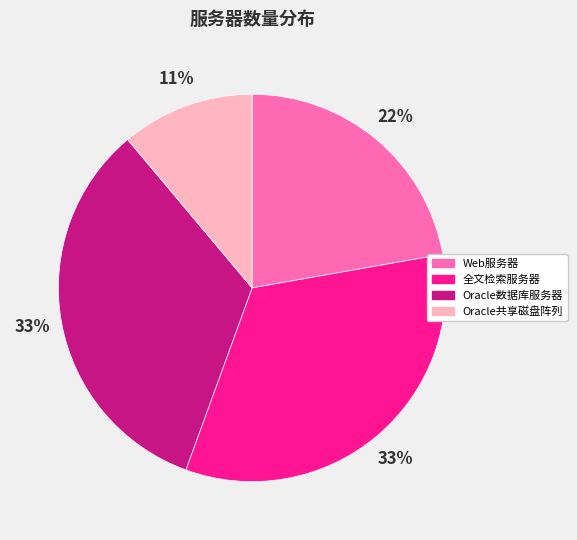

Is Web服务器 the majority of the pie?

No